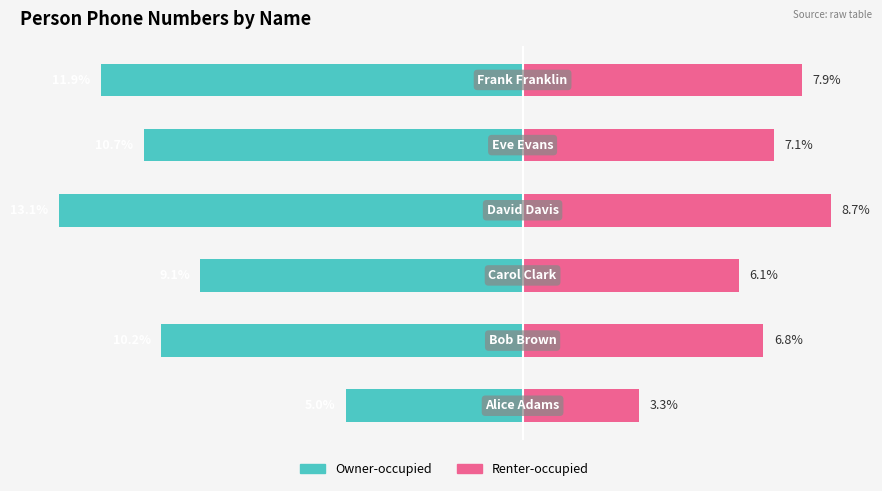

True or false: Owner-occupied has a value of -8.0 at 3.

False